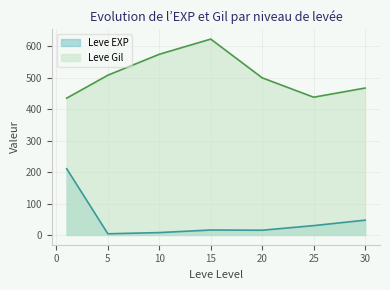

True or false: Leve EXP and Leve Gil intersect in this chart.

False